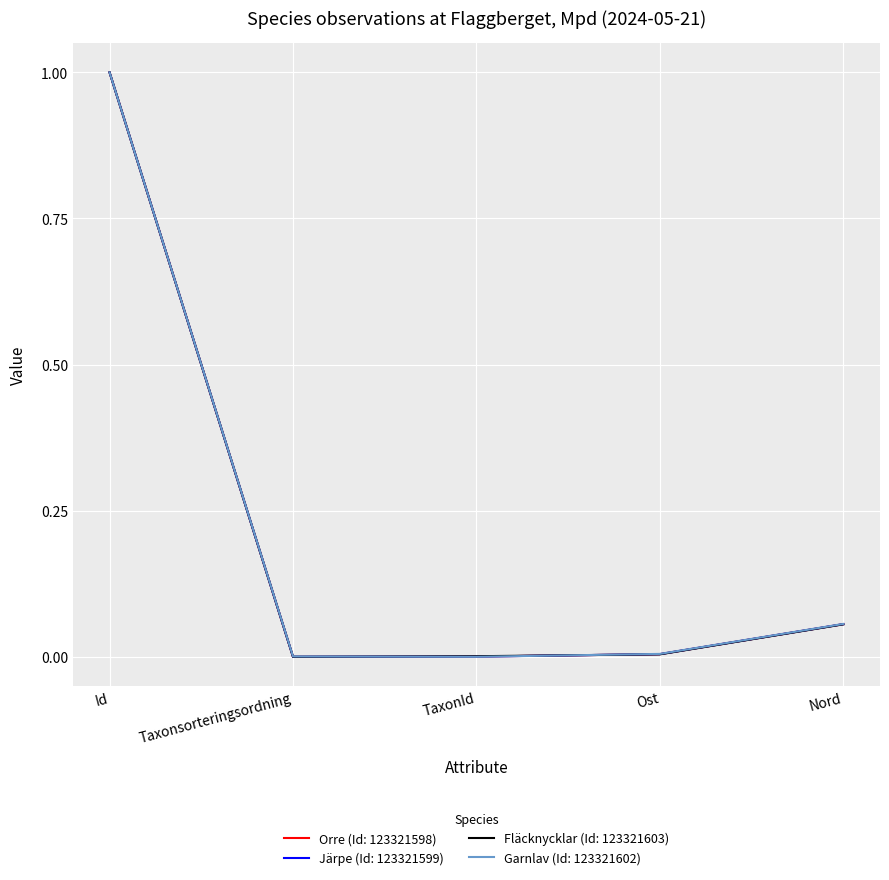

The value of Järpe (Id: 123321599) at Taxonsorteringsordning is 0.6. True or false?

False